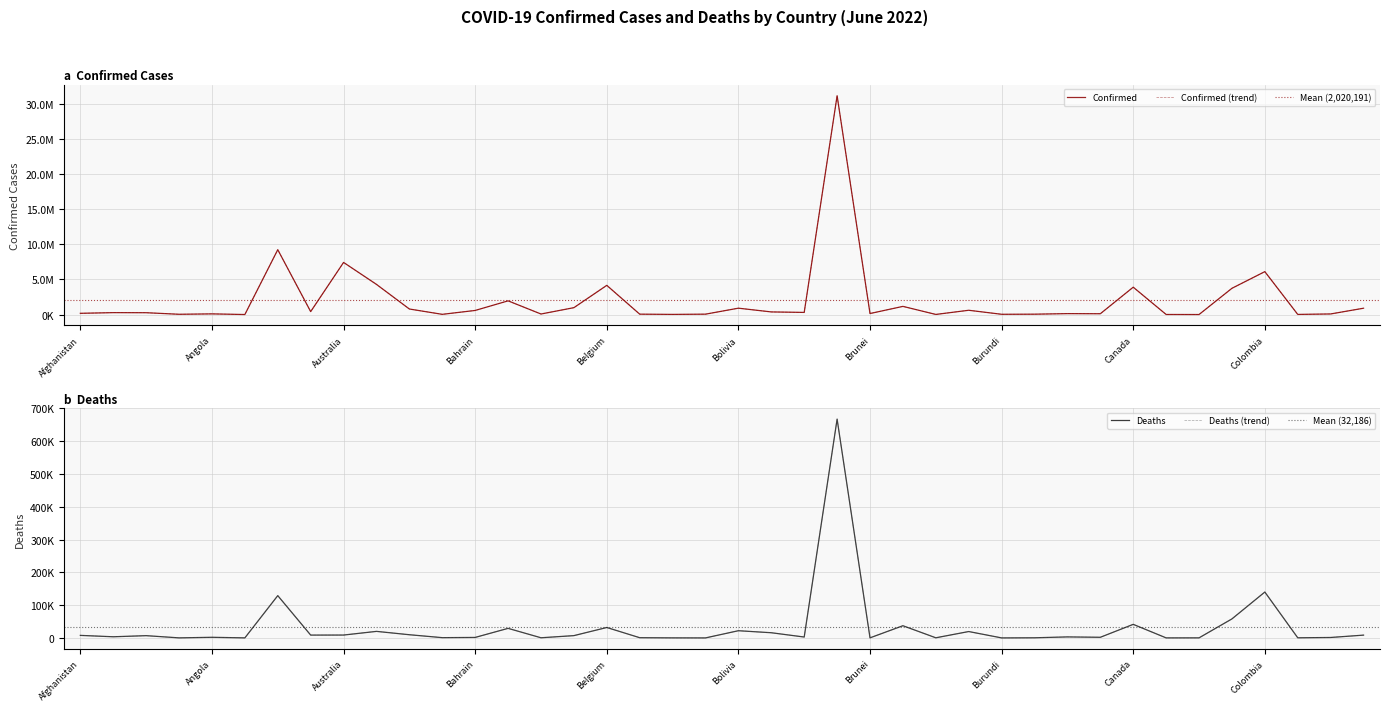

Rank the series at Central African Republic from lowest to highest value.

Deaths, Confirmed